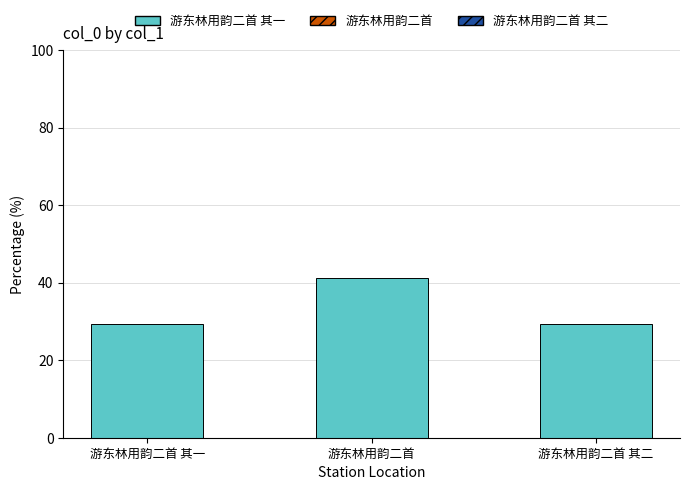

Which has a higher value, 游东林用韵二首 其一 or 游东林用韵二首?

游东林用韵二首